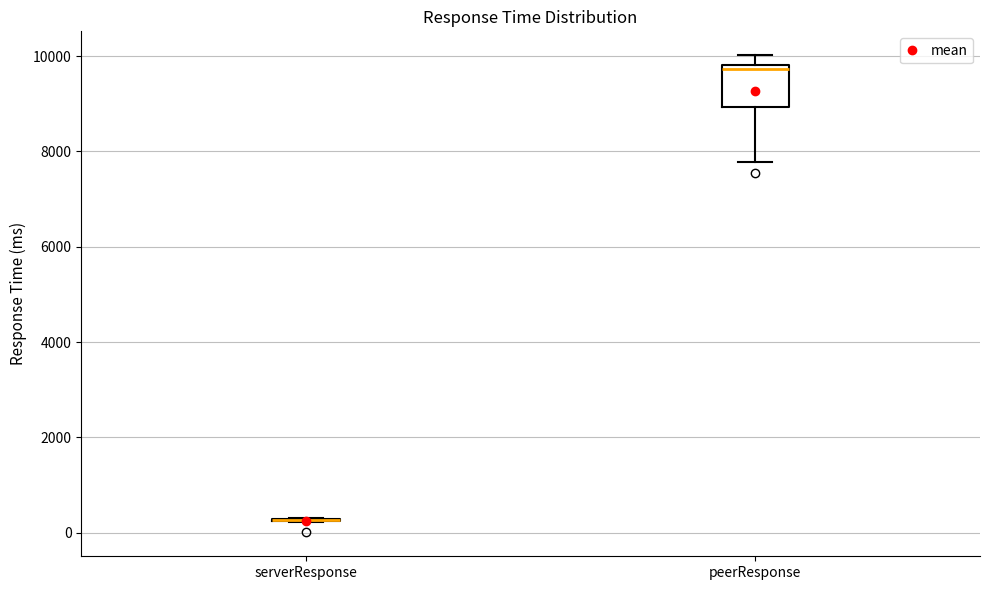

Reading left to right, transcribe this box plot: for each box, give where its median line is, the range the box spans, and where its two whiskers end, as read against the y-axis. The values are not printed on the chart, so give them approximately, as read against the axis.

serverResponse: box collapsed to a line at 200, whiskers 200 to 400
peerResponse: median 9800 (just below the box's upper edge), box 9000 to 9800, whiskers 7800 to 10000